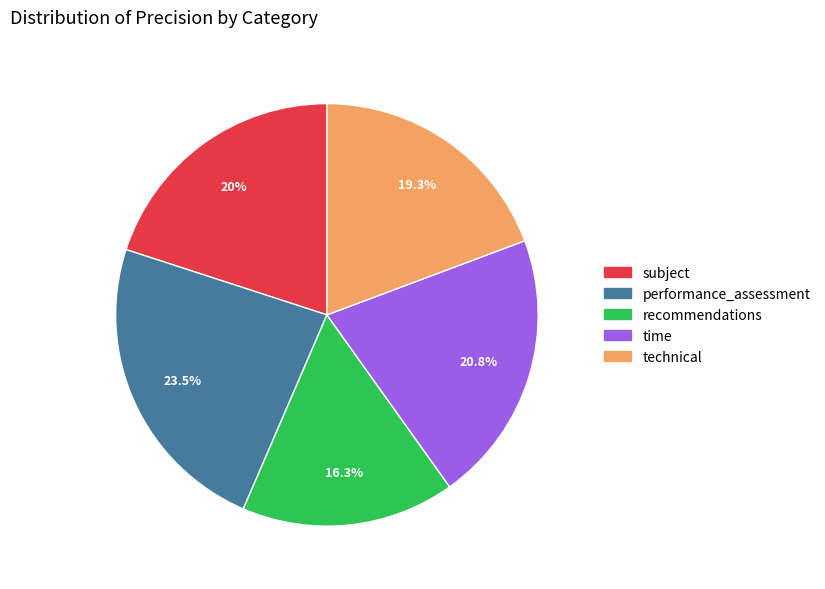

Is there any slice that represents more than half of the pie?

No